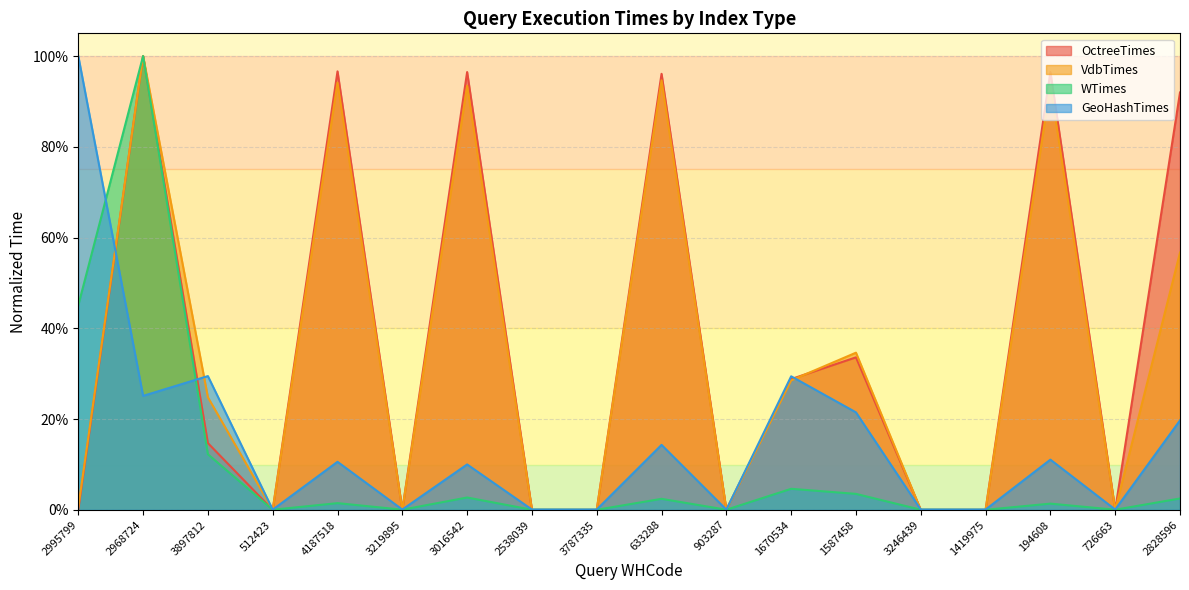

Which series has the largest total across all categories?

OctreeTimes